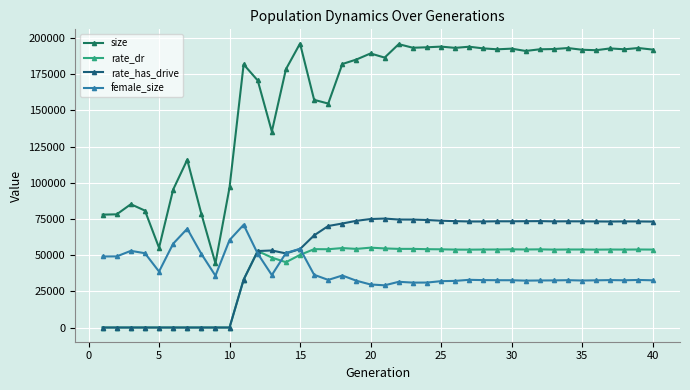

Is this an area chart (filled region under the line)?

No